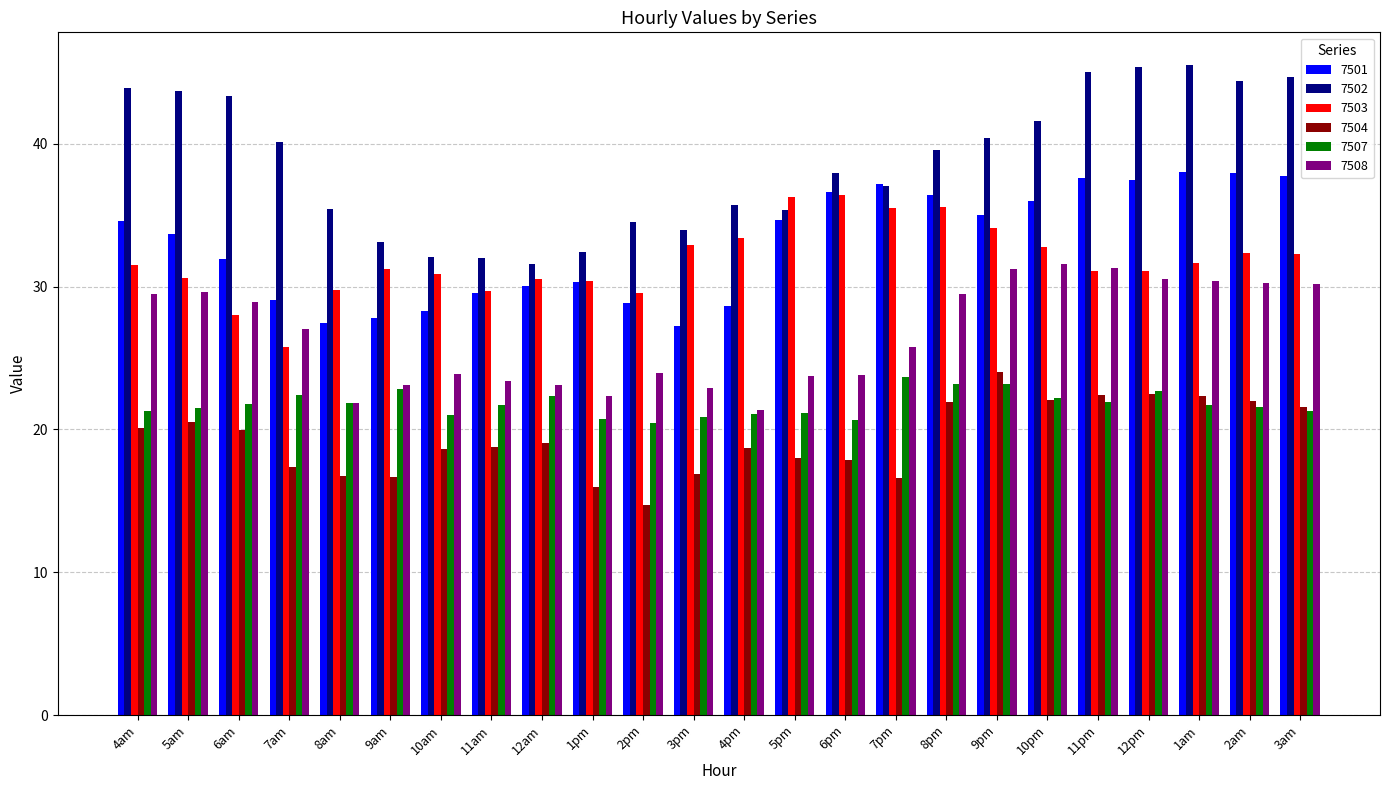

What is the value of the 7501 bar at the 6th from the left?

27.8